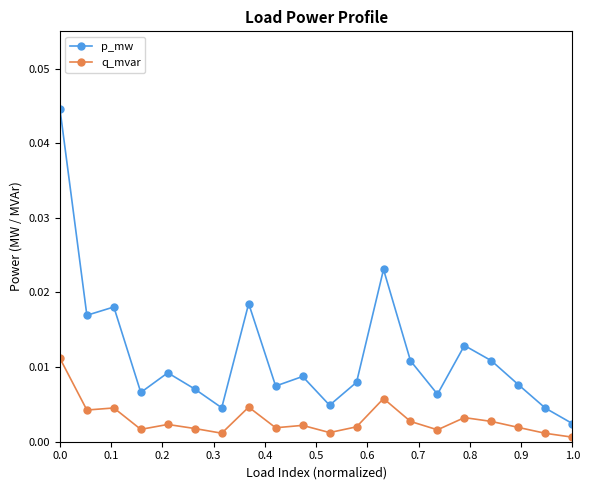

Which series has the widest spread of values?

p_mw